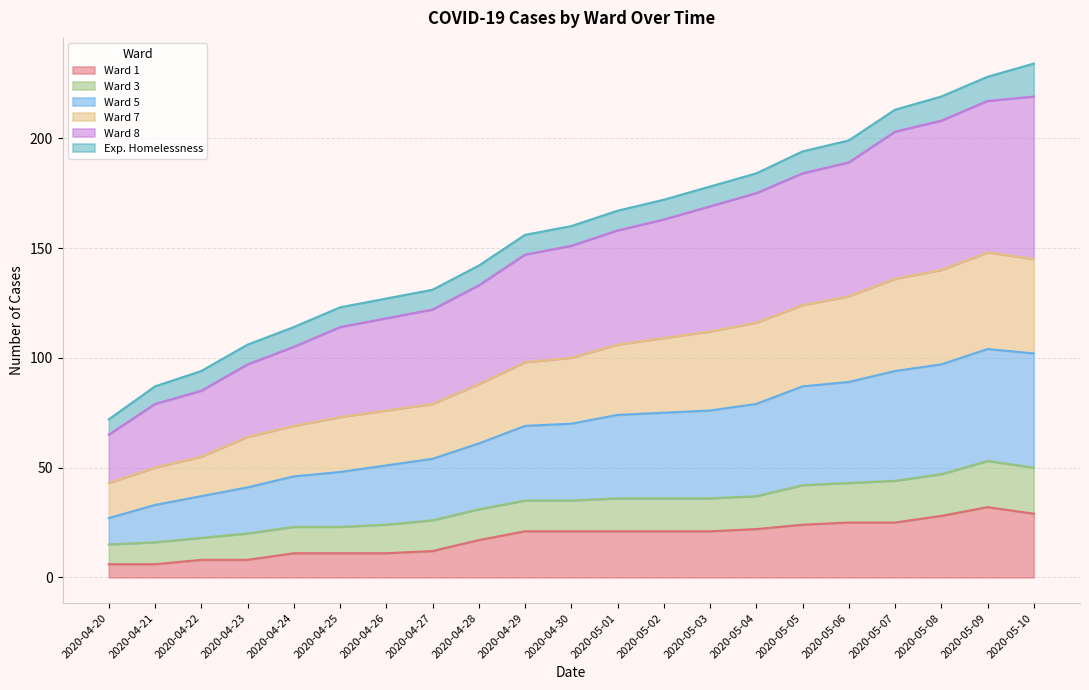

What is the label of the 4th point from the left?

2020-04-23